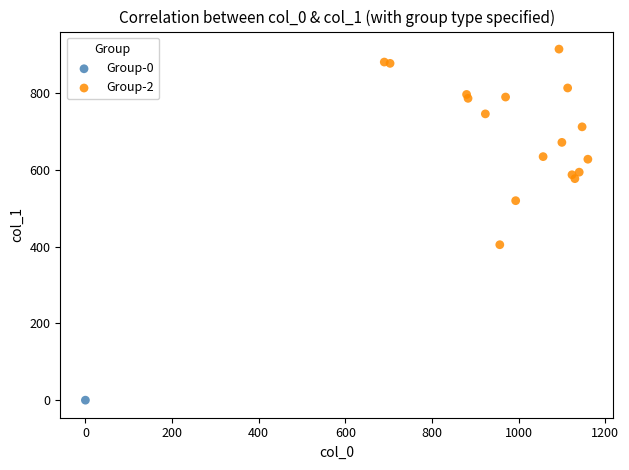

What are all the series names shown in the legend?

Group-0, Group-2